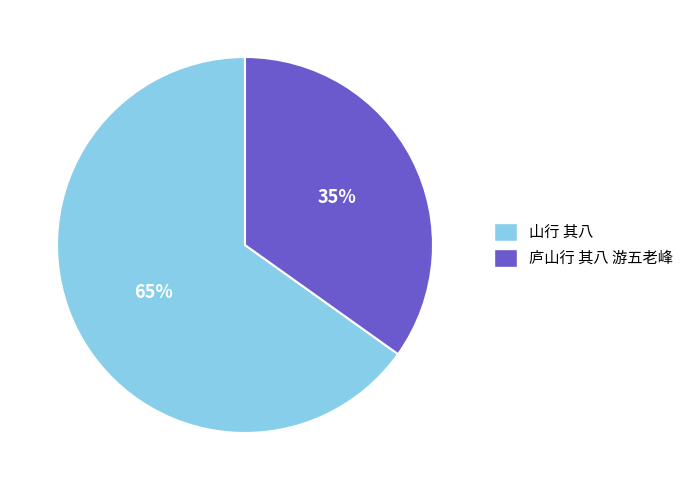

Is there a majority slice in this chart?

Yes